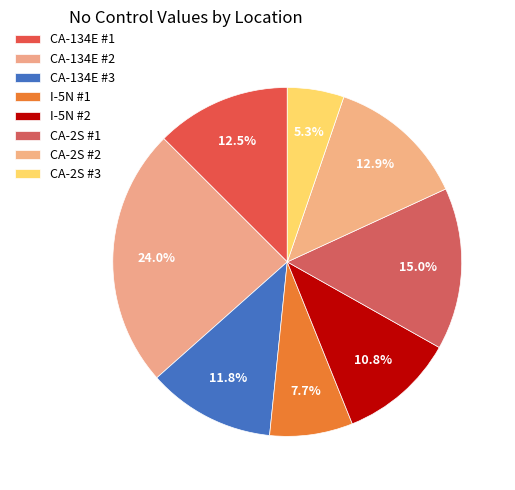

Is there a majority slice in this chart?

No